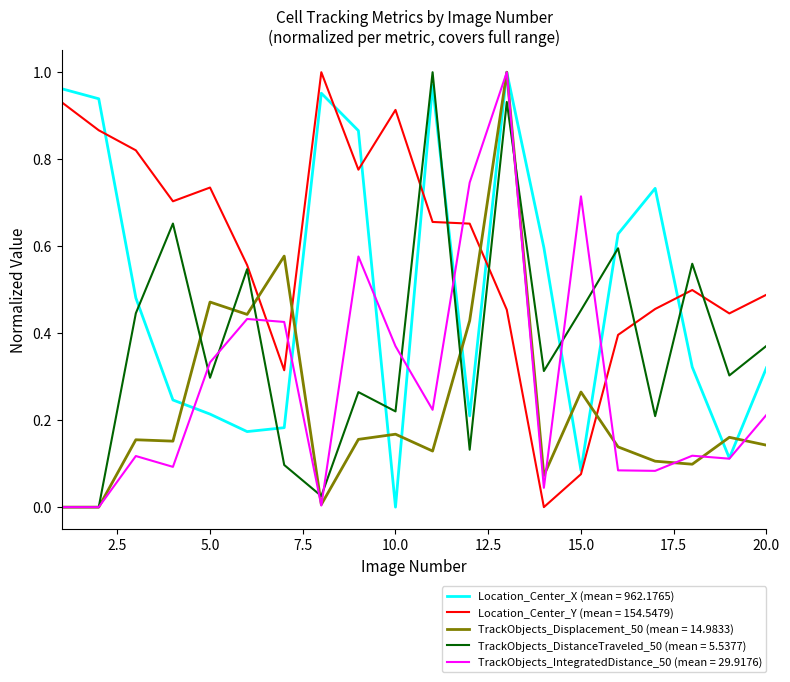

How many series are shown in this chart?

5